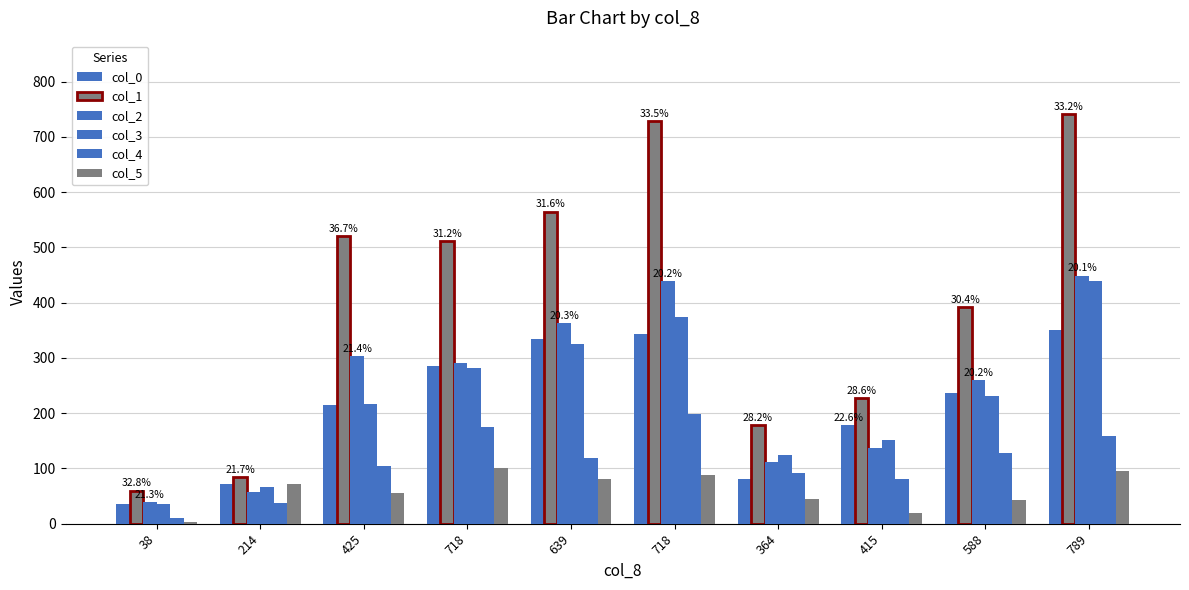

Which series has the largest total across all categories?

col_1